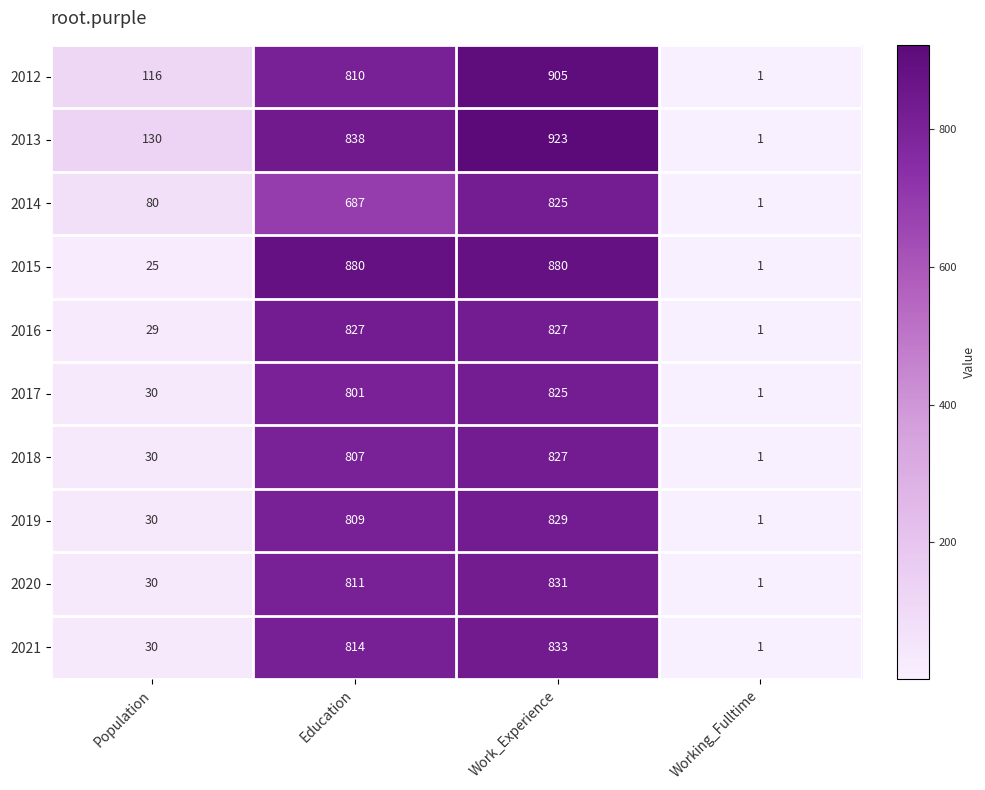

At how many categories does at least one series exceed 447?

2